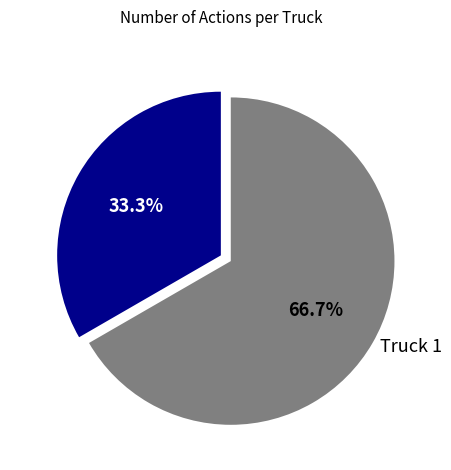

To the nearest percent, what portion does Truck 0 represent?

33%